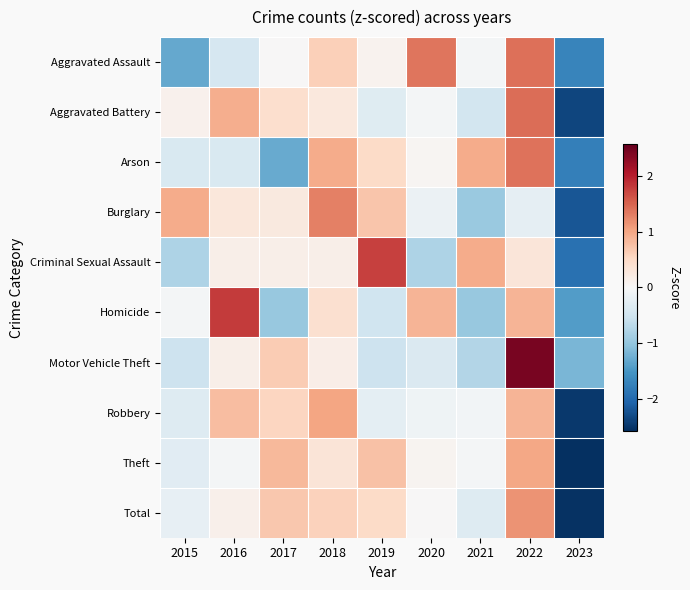

How many categories are shown in the chart?

9